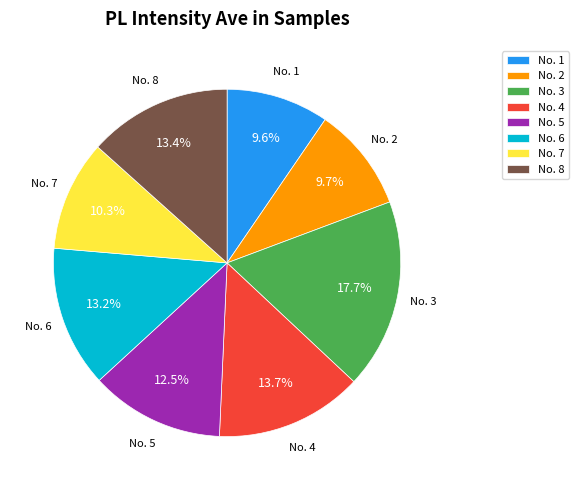

To the nearest percent, what percentage of the pie is No. 4?

14%